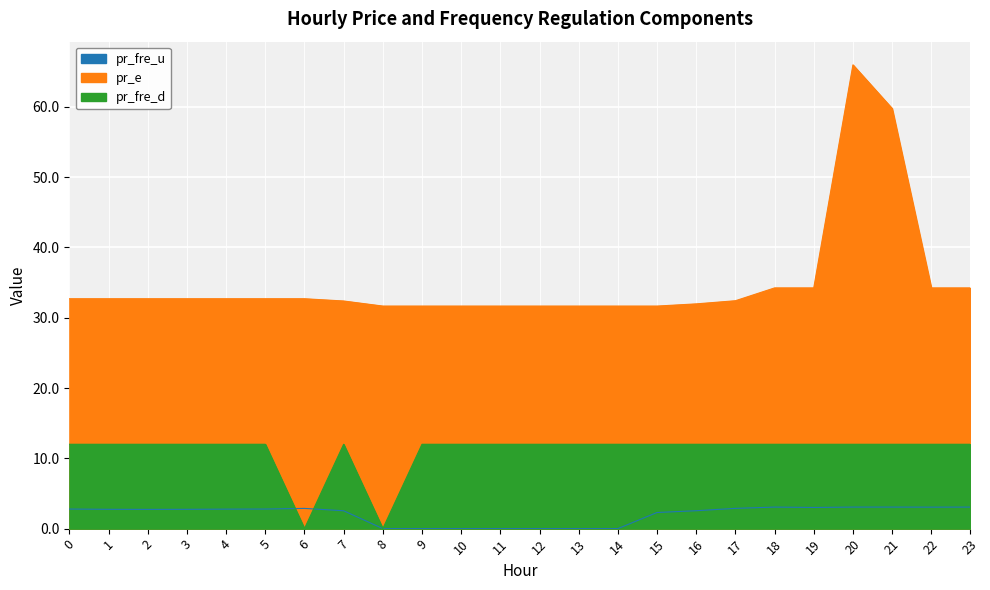

What is the sum of the pr_fre_d values at 4 and 3?

24.0